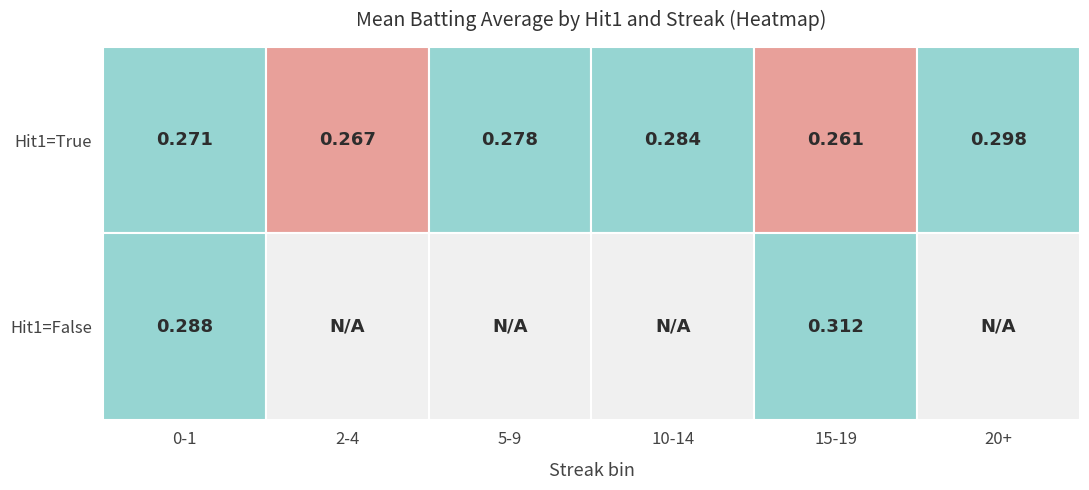

At which category is the sum across all series the highest?

4